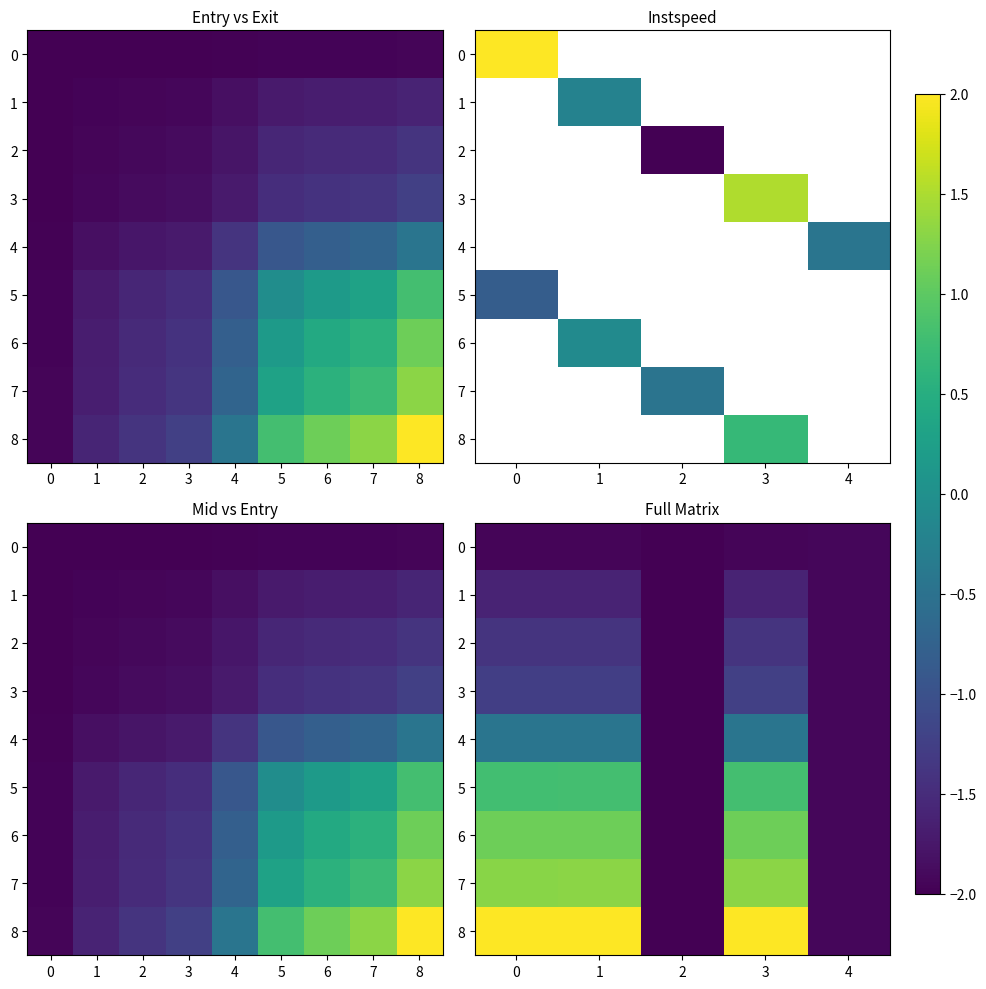

How many values in the 6 series are below 1?

2